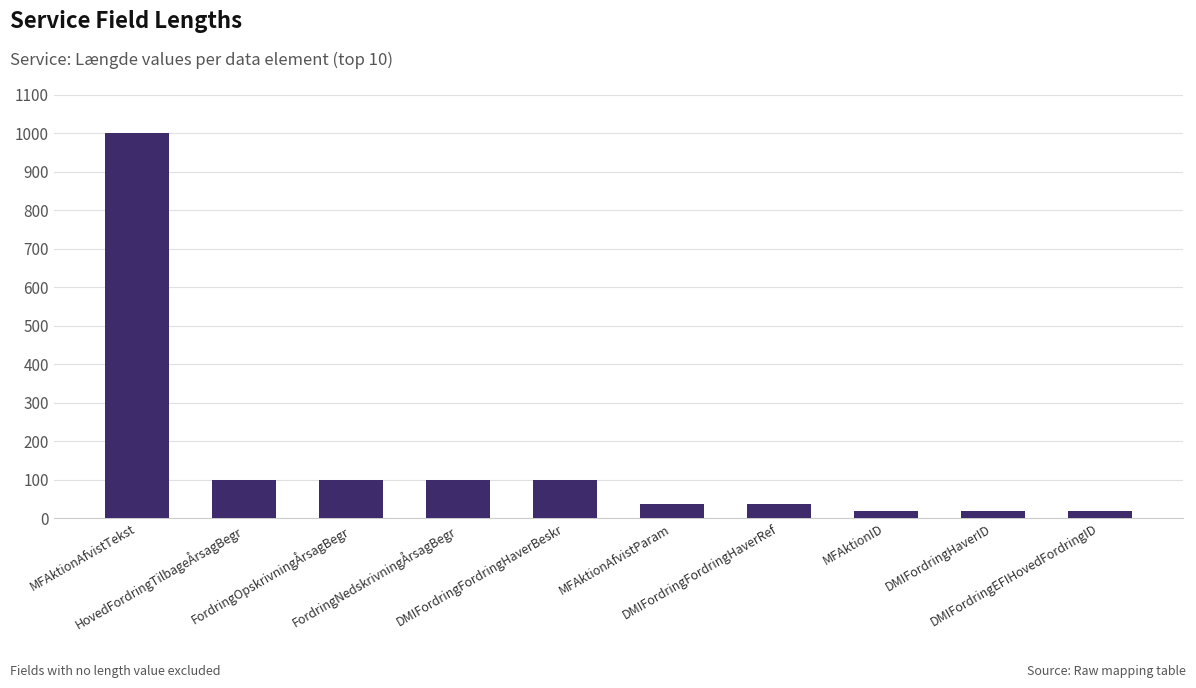

What is the greatest value displayed?

1000